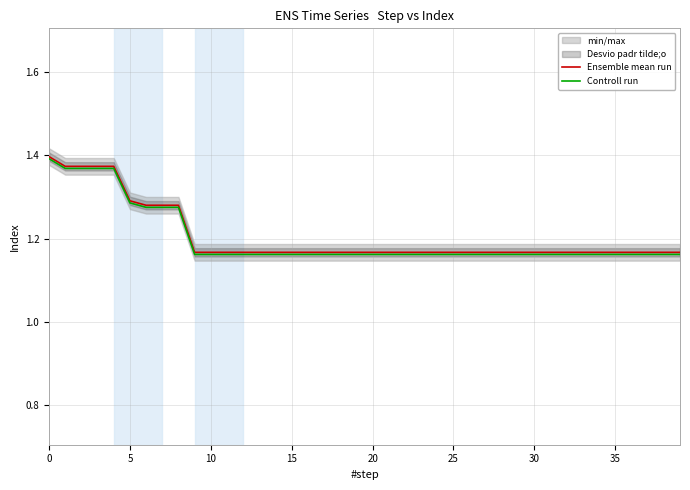

At how many categories does at least one series exceed 1?

40